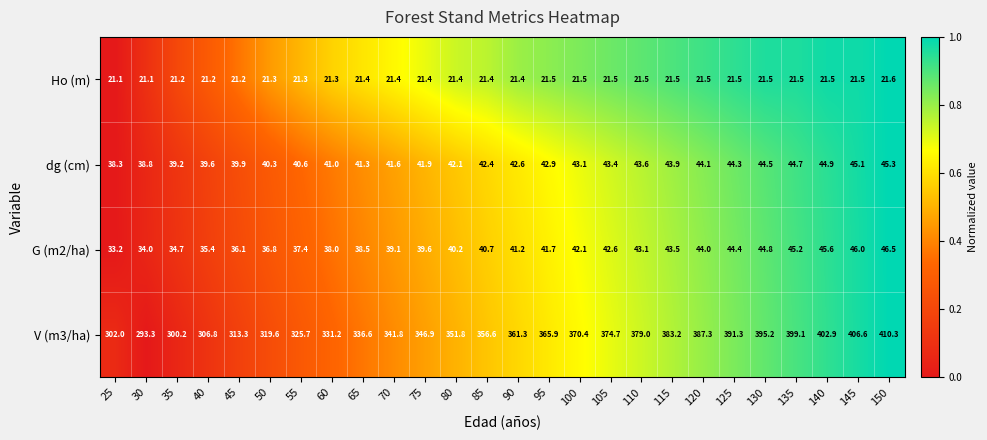

How many distinct data groups are displayed?

4